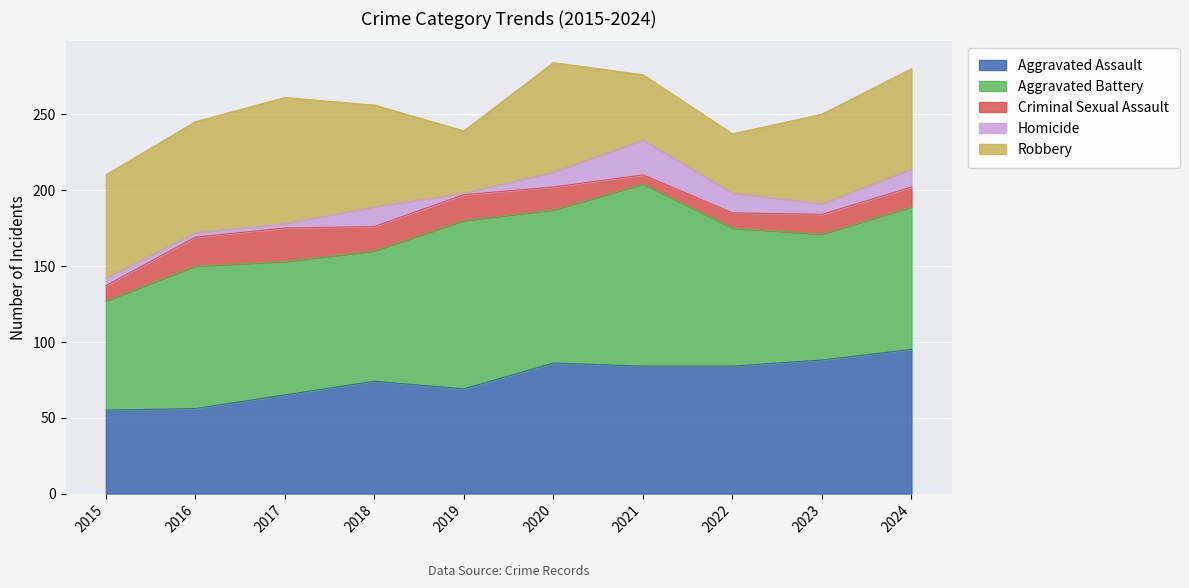

At which category does the chart reach its minimum across all series?

2019